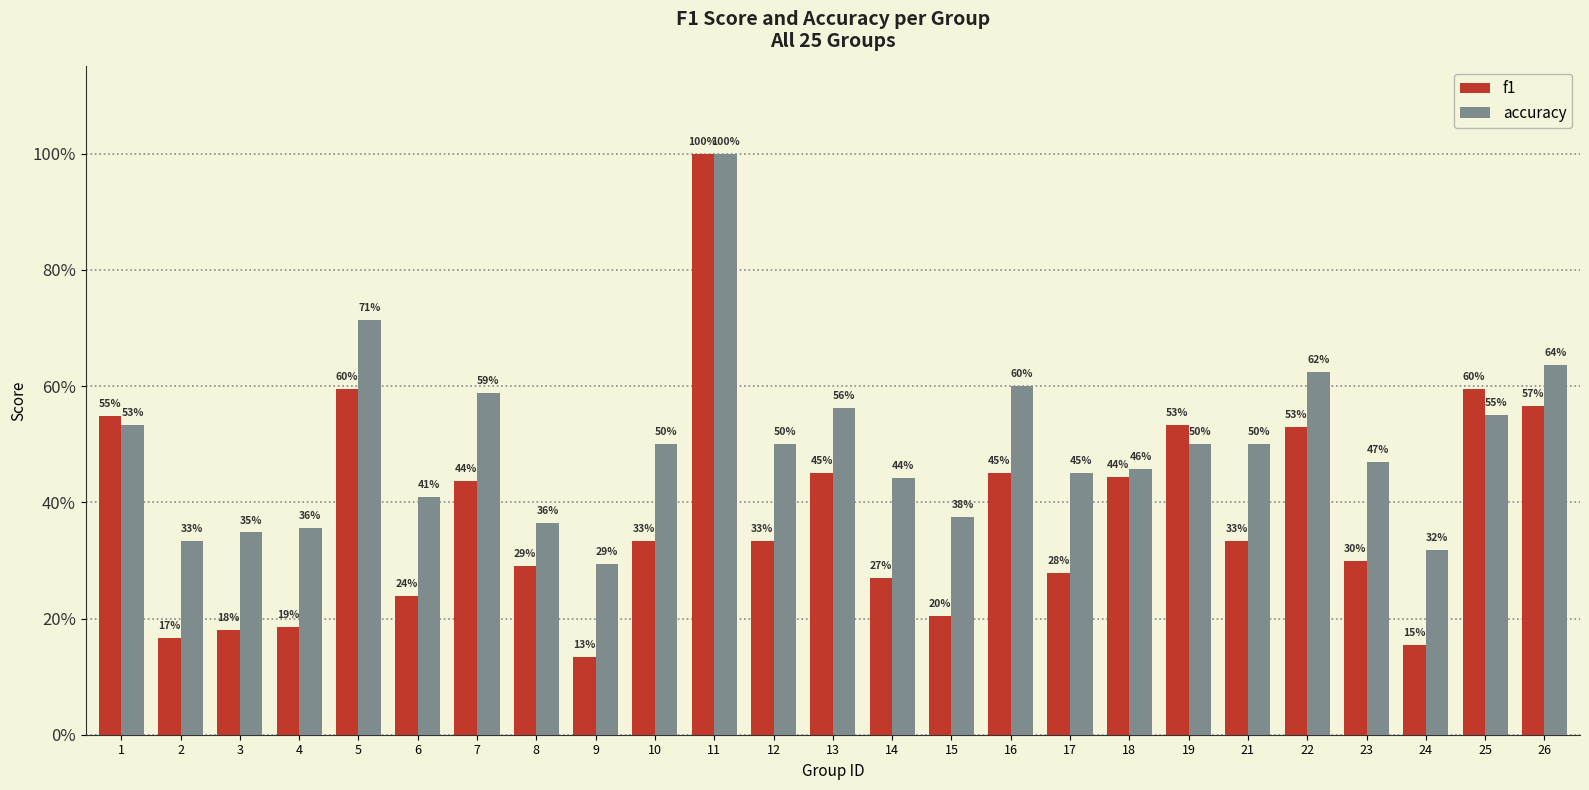

Are the bars horizontal?

No